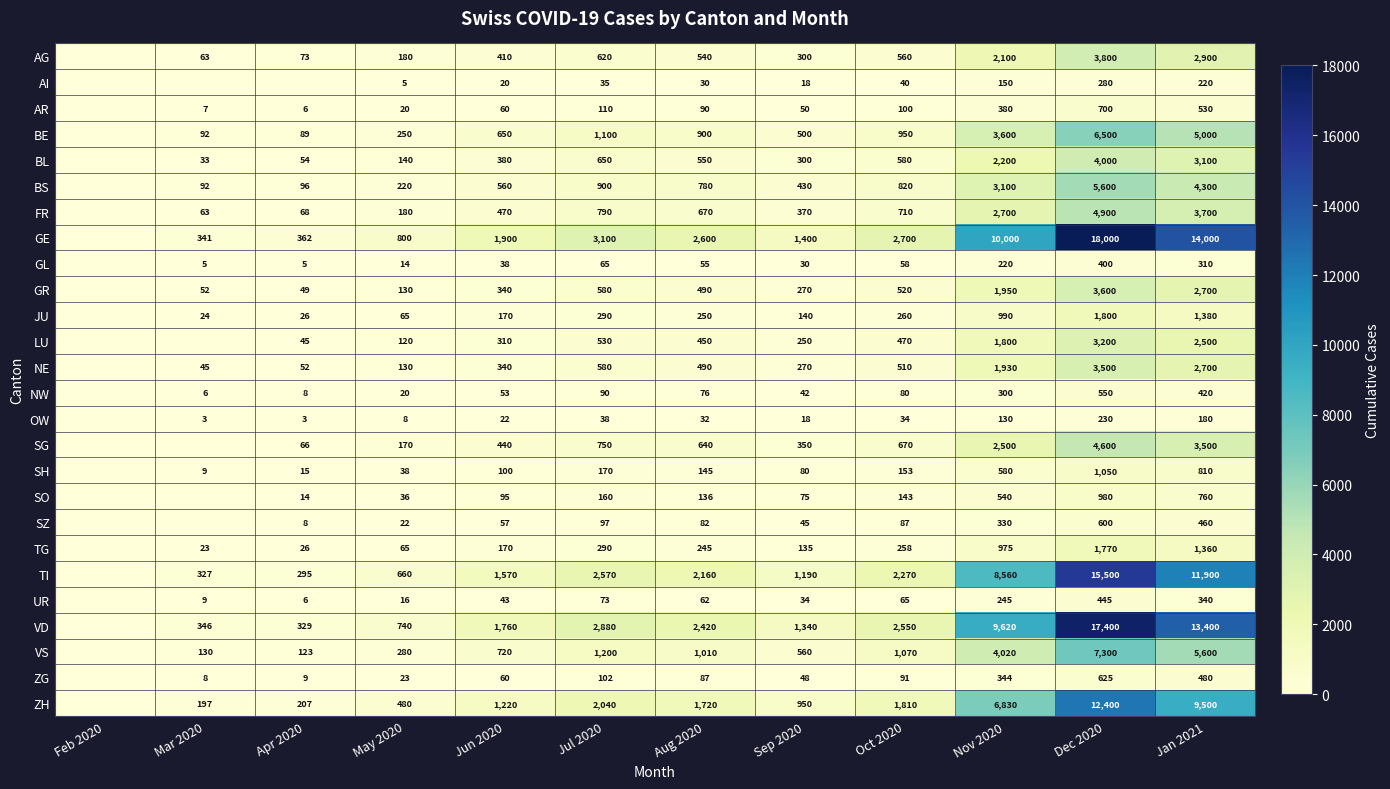

Which series changed the most between Sep 2020 and Nov 2020?

GE